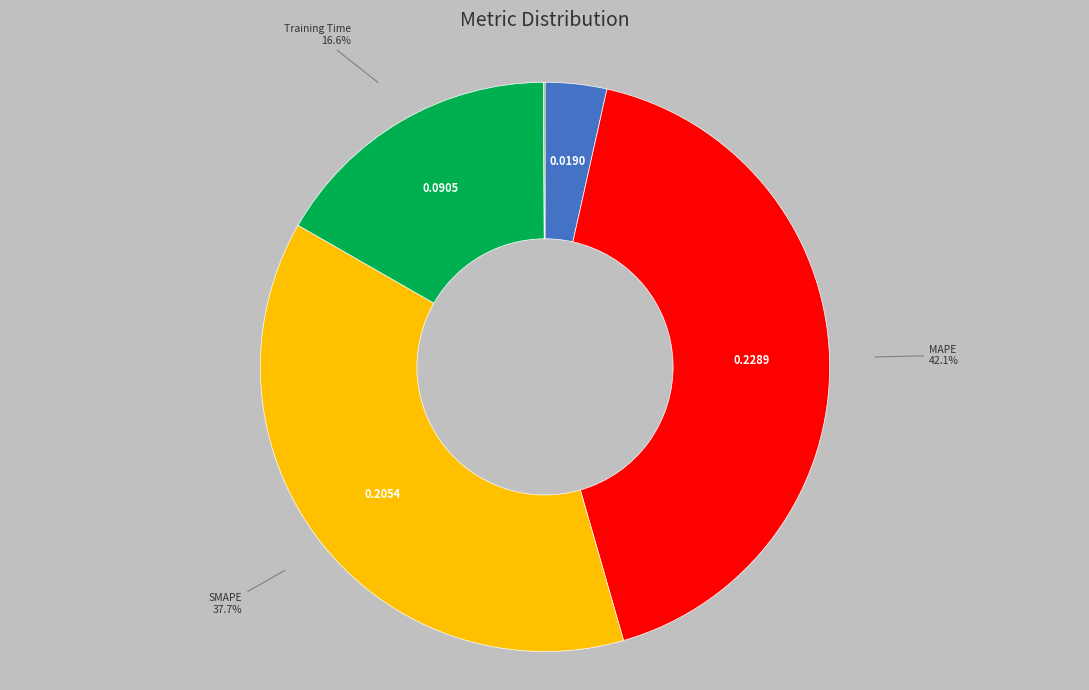

Is there a majority slice in this chart?

No